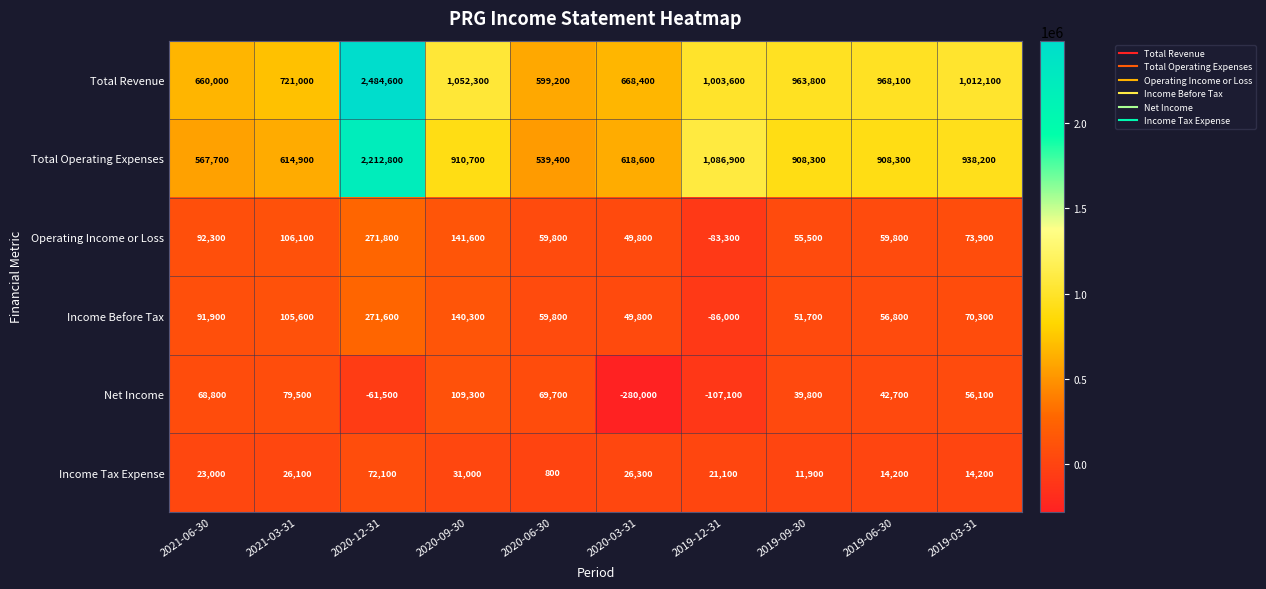

What is the difference between the highest and lowest values at 2019-09-30?

951900